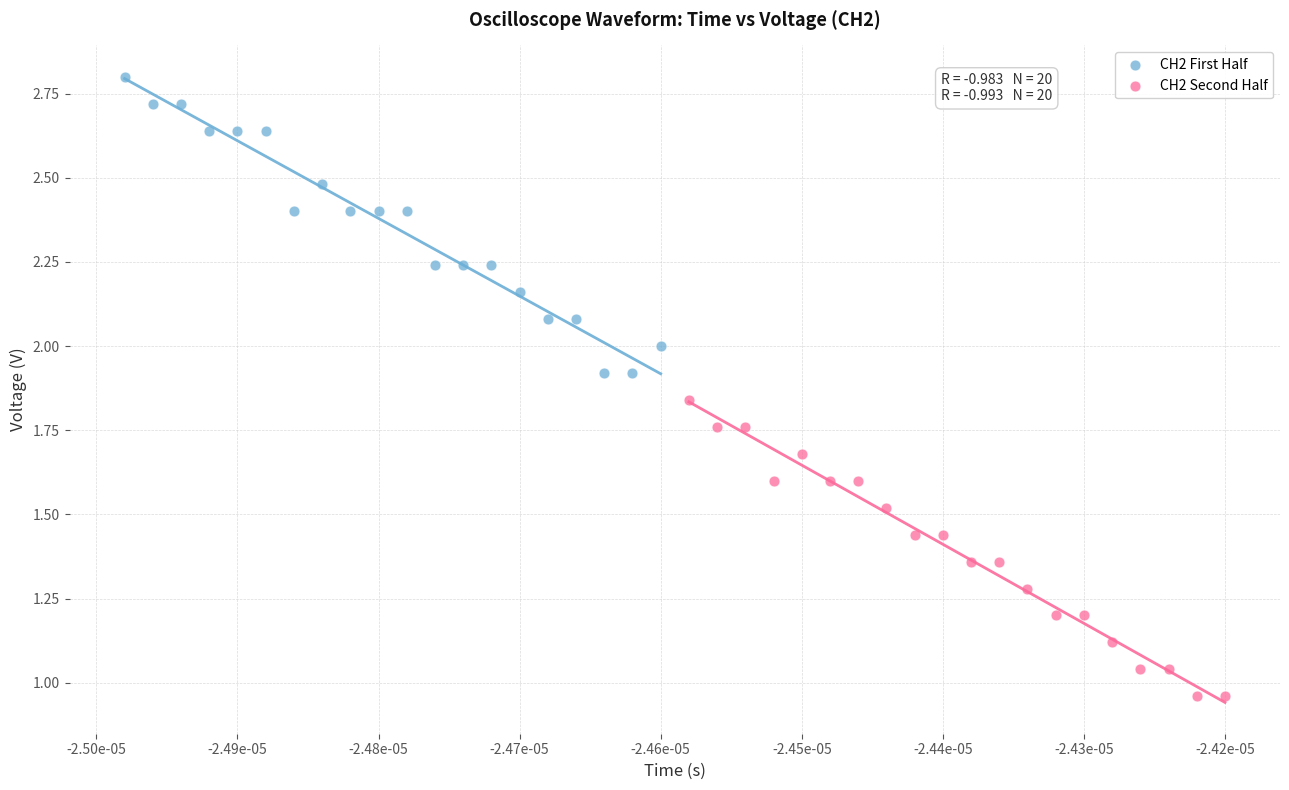

Which series contains the lowest Y value?

CH2 Second Half